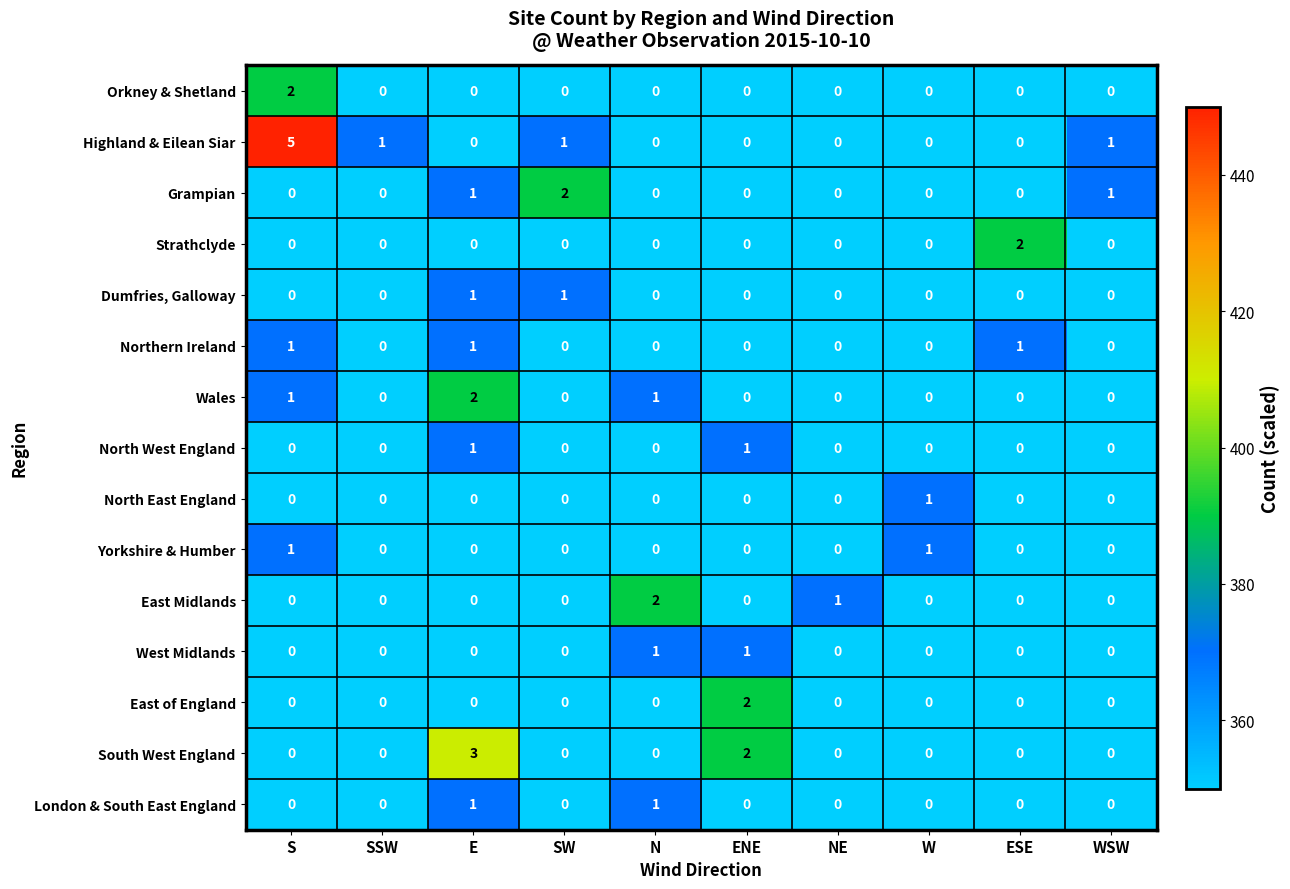

What is the spread (max minus min) of values at E?

3